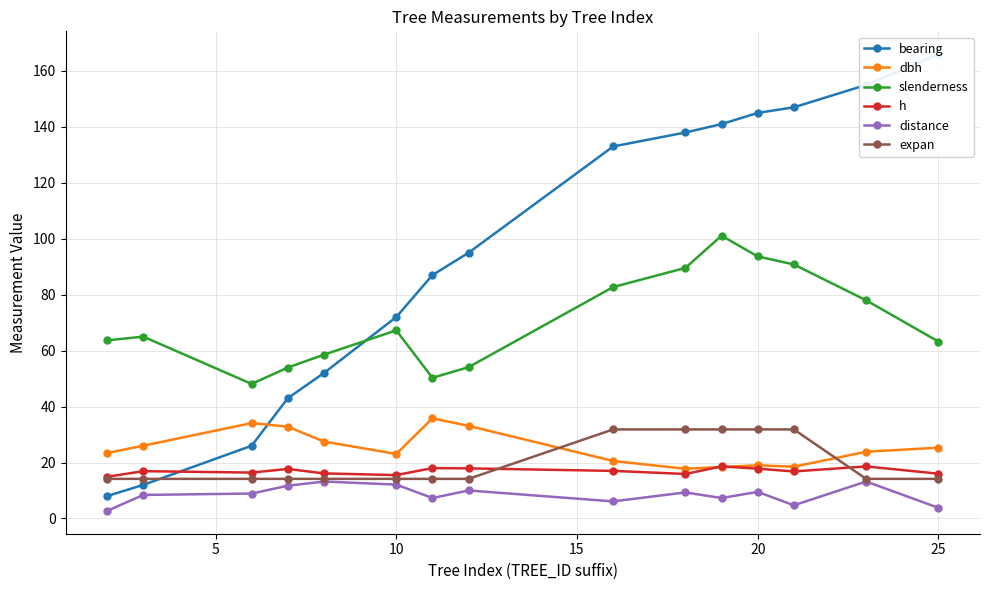

What is the maximum value for distance?

13.2